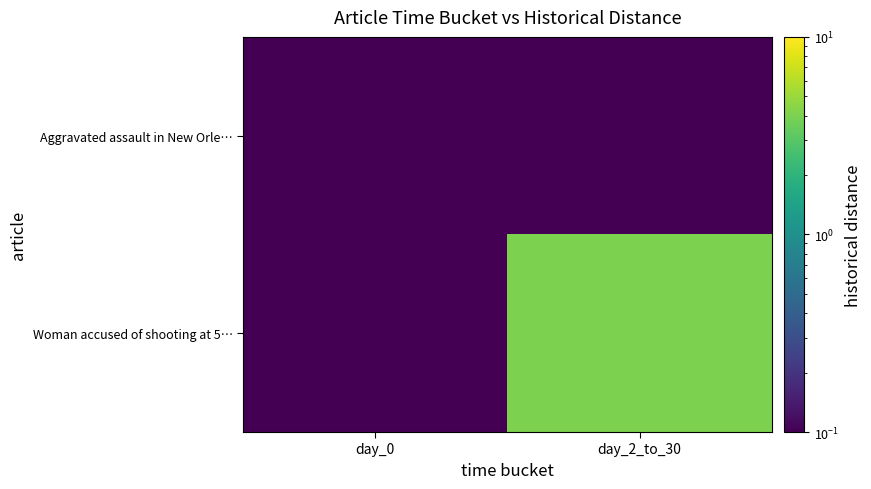

Which series has the widest spread of values?

Woman accused of shooting at 5…